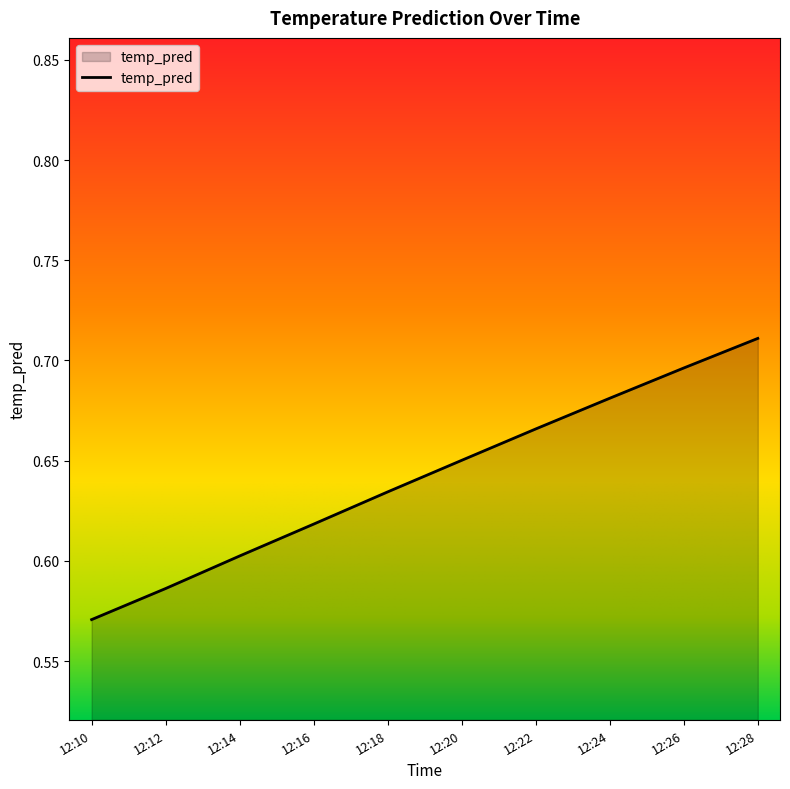

Which label corresponds to the largest value in the chart?

12:28